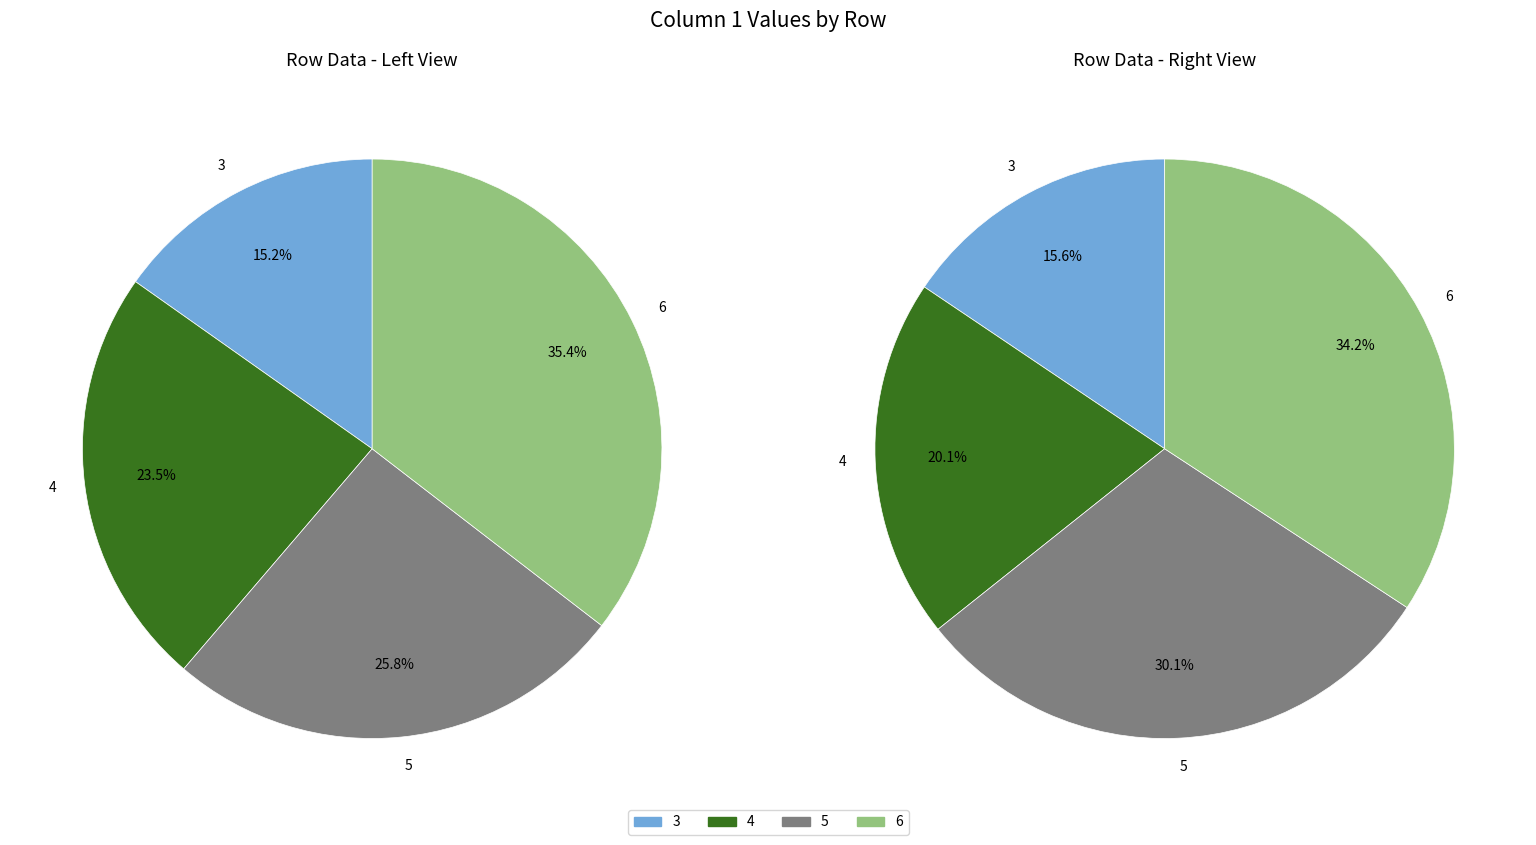

Which slice is the largest?

6